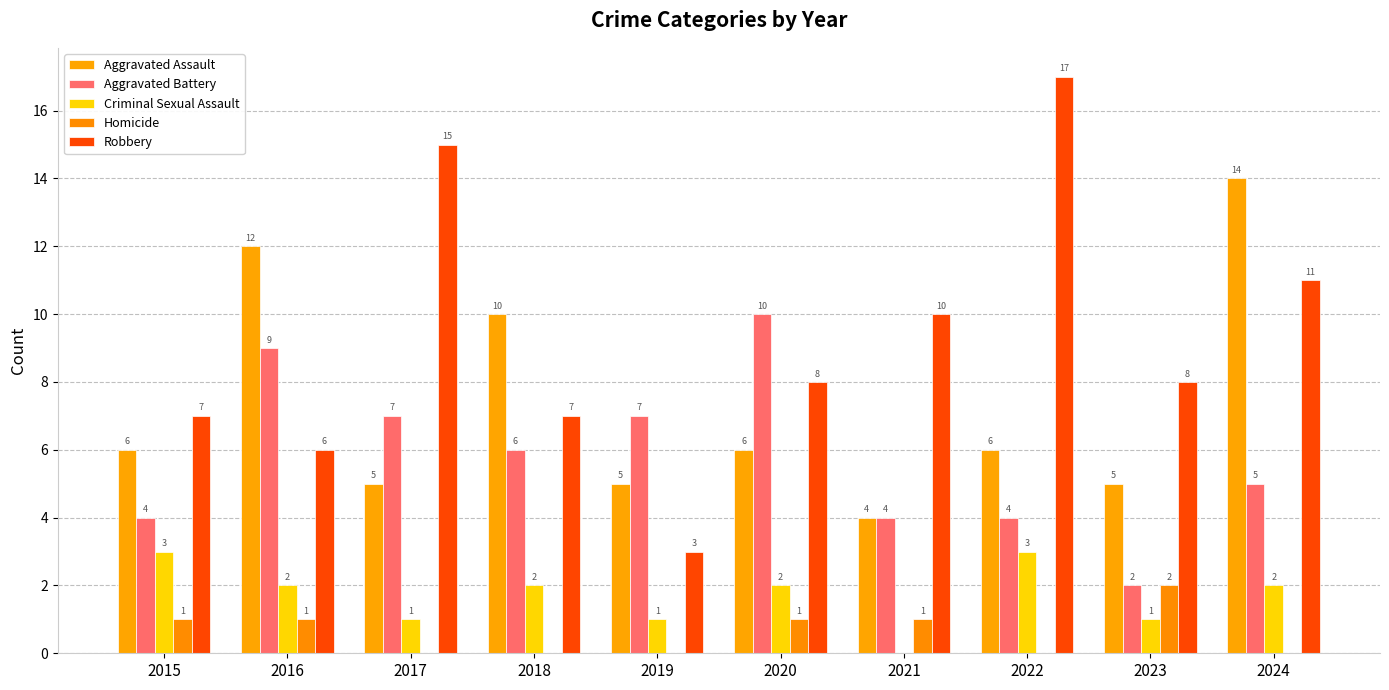

What are all the series names shown in the legend?

Aggravated Assault, Aggravated Battery, Criminal Sexual Assault, Homicide, Robbery